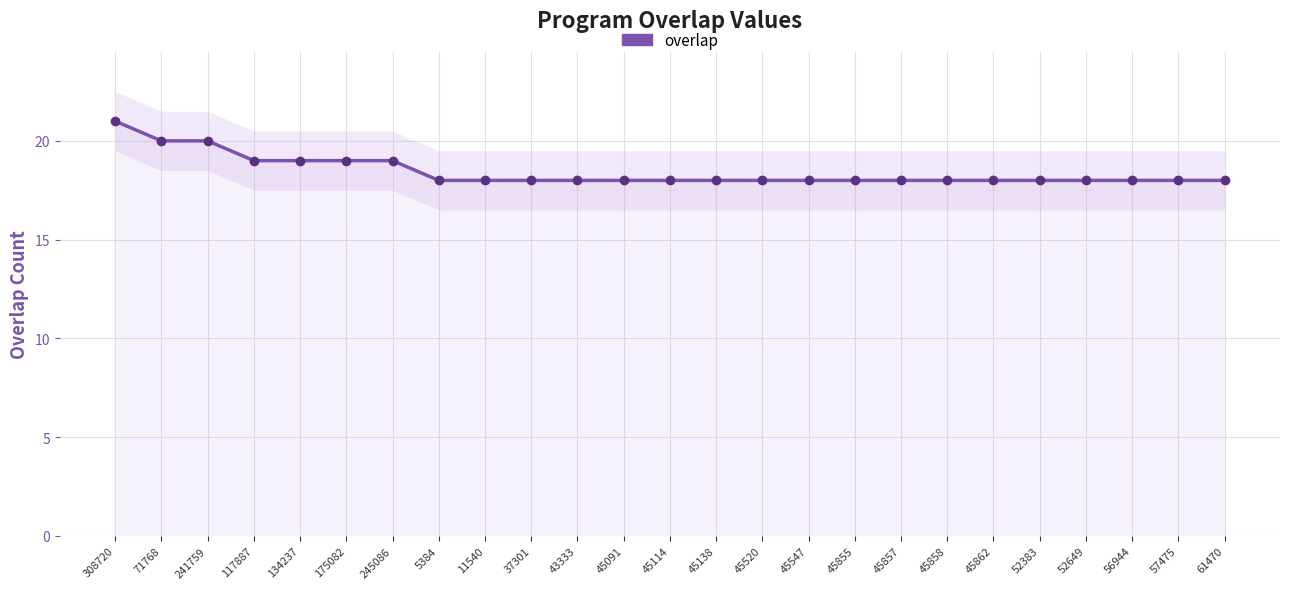

How many lines are shown in the chart?

1